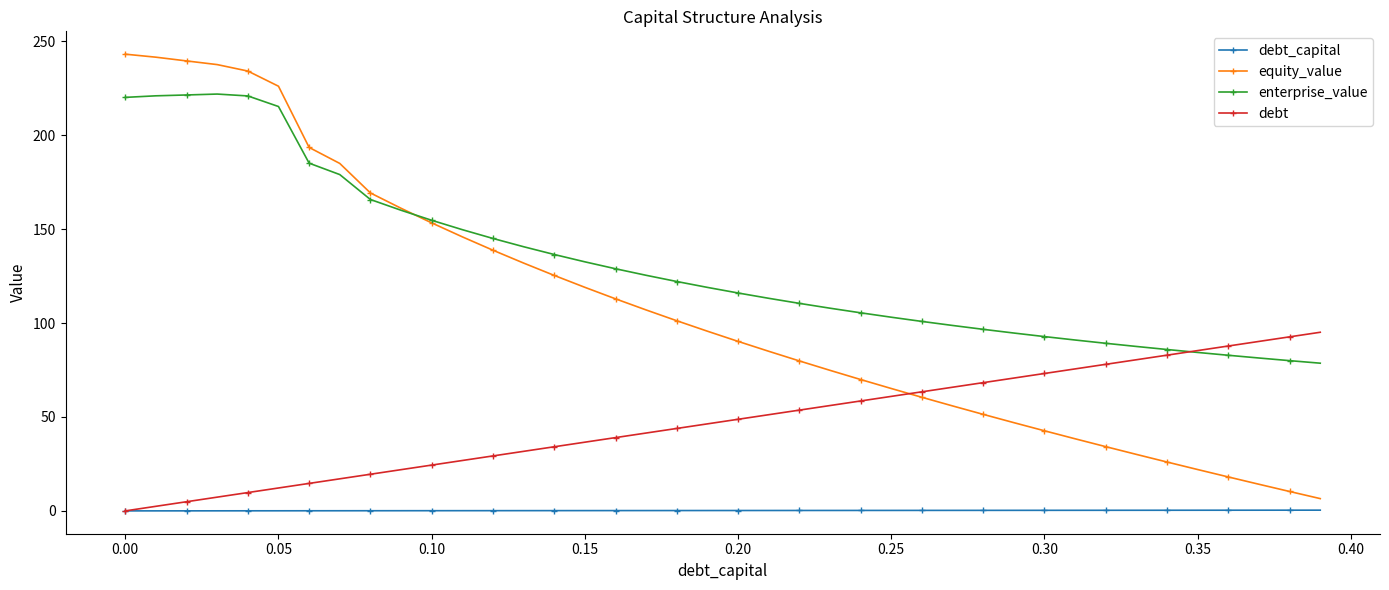

What is the average value of the equity_value series?

107.1